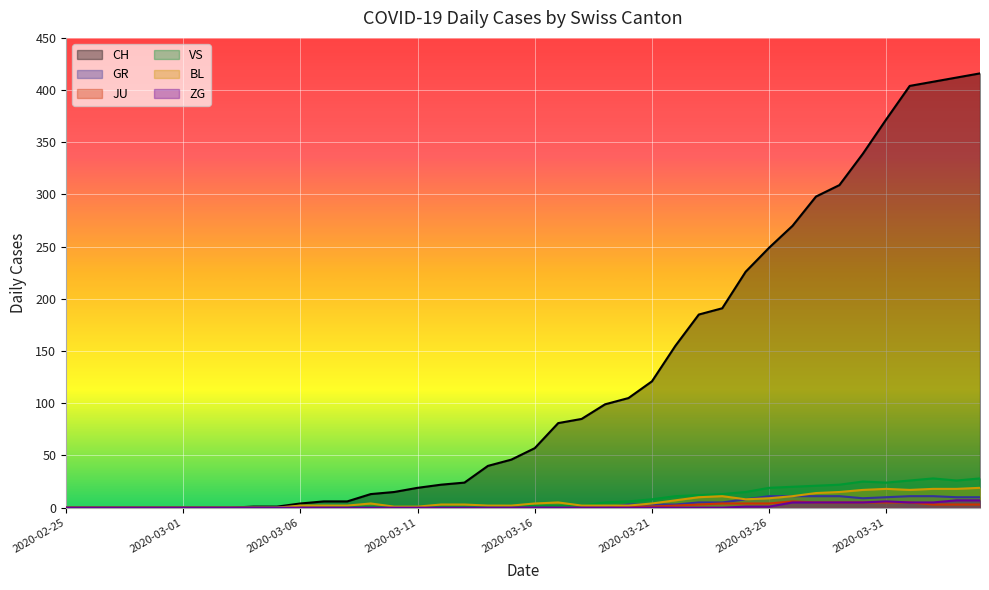

Between 2020-03-03 and 2020-03-04, which series saw the biggest shift?

CH